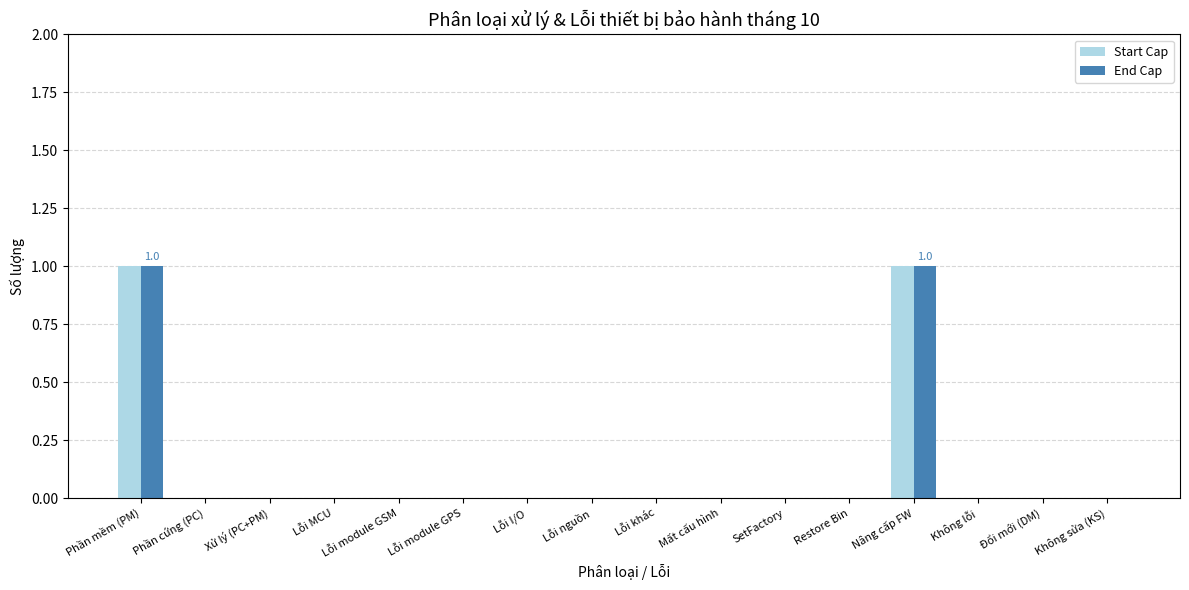

Reading left to right, list all the values displayed in this chart.

Start Cap: Phần mềm (PM)=1	Phần cứng (PC)=0	Xử lý (PC+PM)=0	Lỗi MCU=0	Lỗi module GSM=0	Lỗi module GPS=0	Lỗi I/O=0	Lỗi nguồn=0	Lỗi khác=0	Mất cấu hình=0	SetFactory=0	Restore Bin=0	Nâng cấp FW=1	Không lỗi=0	Đổi mới (DM)=0	Không sửa (KS)=0
End Cap: Phần mềm (PM)=1	Phần cứng (PC)=0	Xử lý (PC+PM)=0	Lỗi MCU=0	Lỗi module GSM=0	Lỗi module GPS=0	Lỗi I/O=0	Lỗi nguồn=0	Lỗi khác=0	Mất cấu hình=0	SetFactory=0	Restore Bin=0	Nâng cấp FW=1	Không lỗi=0	Đổi mới (DM)=0	Không sửa (KS)=0